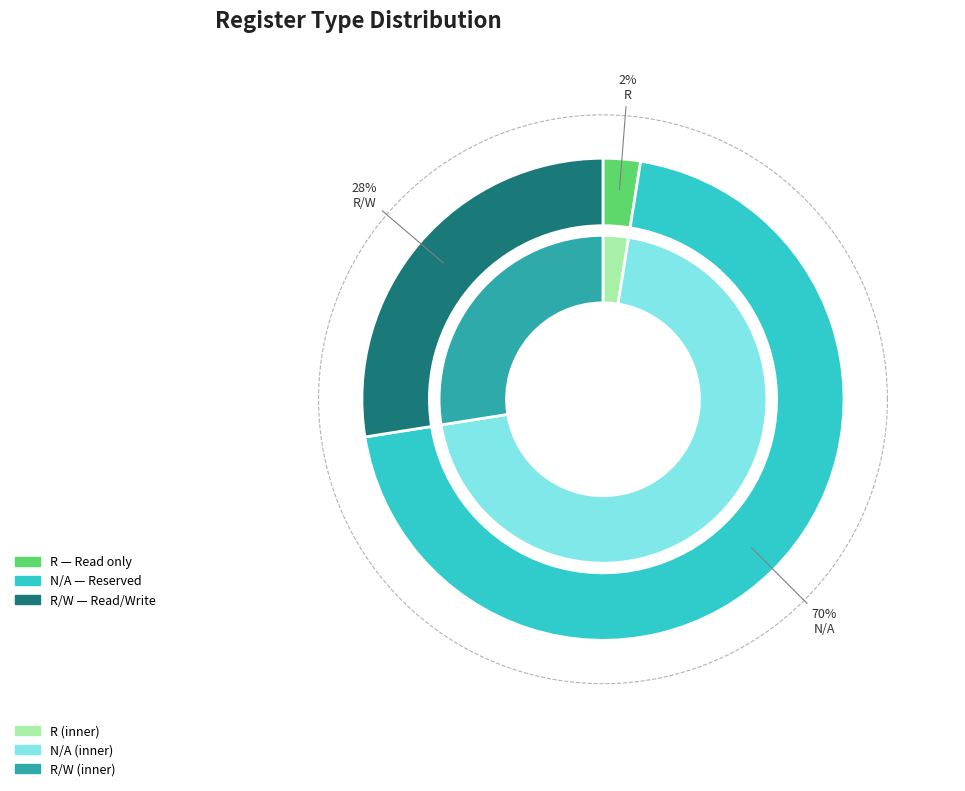

Combined, do R/W_Latent and R/W_Window account for over 50%?

No